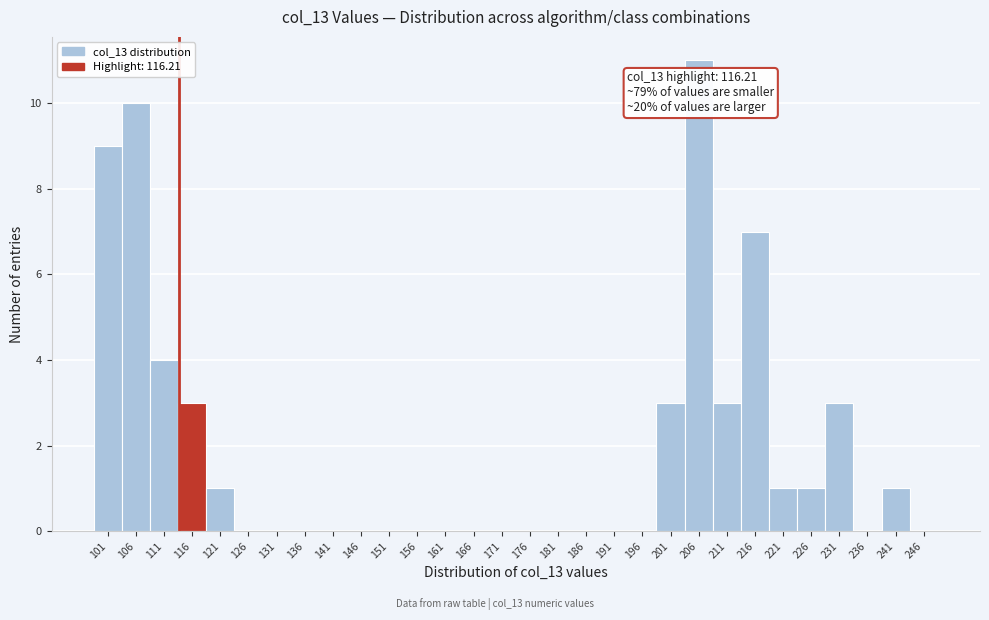

Reading left to right, list all the values displayed in this chart.

101=9	106=10	111=4	116=3	121=1	126=0	131=0	136=0	141=0	146=0	151=0	156=0	161=0	166=0	171=0	176=0	181=0	186=0	191=0	196=0	201=3	206=11	211=3	216=7	221=1	226=1	231=3	236=0	241=1	246=0